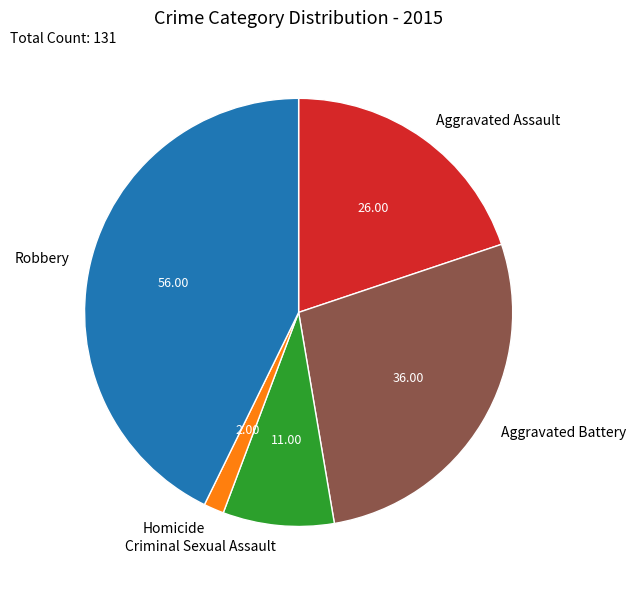

Rank the categories by value from lowest to highest.

Homicide, Criminal Sexual Assault, Aggravated Assault, Aggravated Battery, Robbery